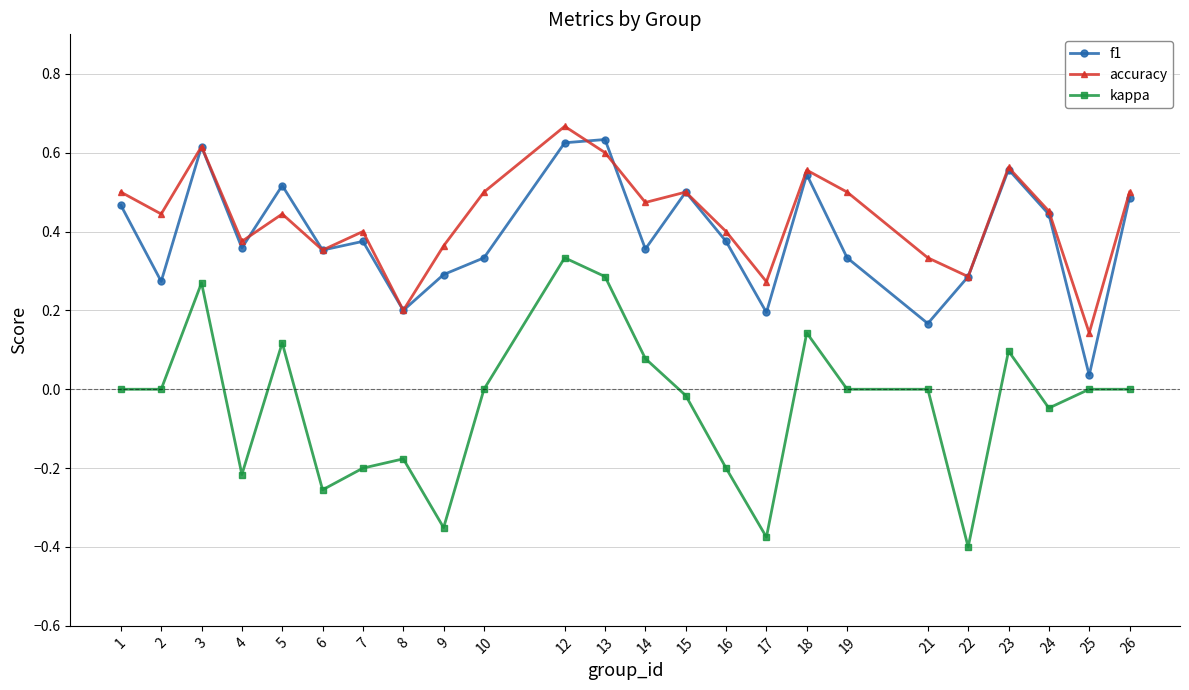

What are all the series names shown in the legend?

f1, accuracy, kappa